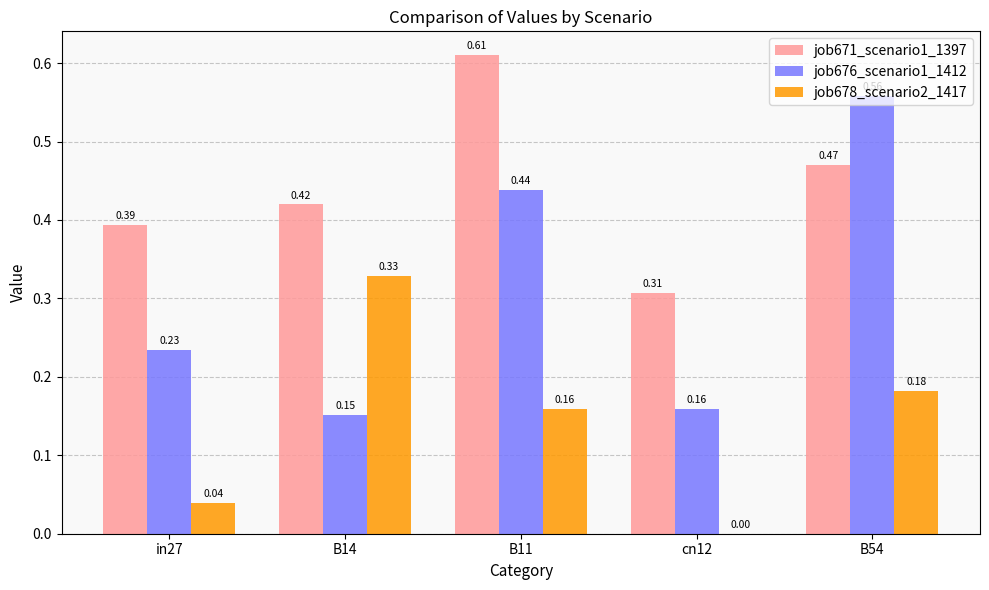

Which series changed the most between cn12 and B54?

job676_scenario1_1412